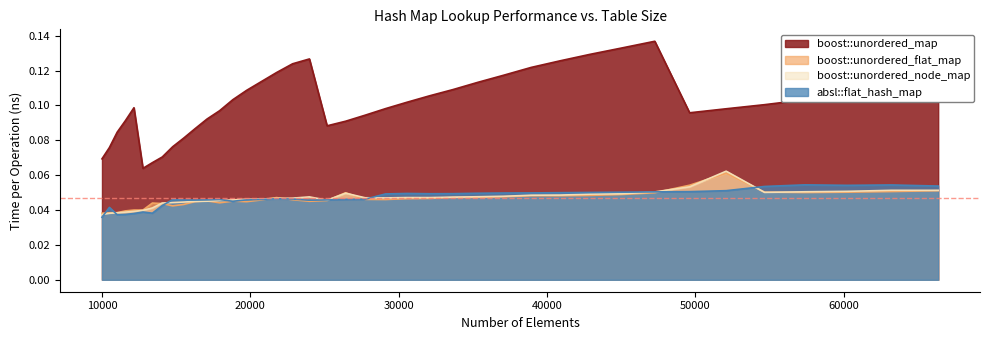

Where is absl::flat_hash_map nearest to the value 0?

10000